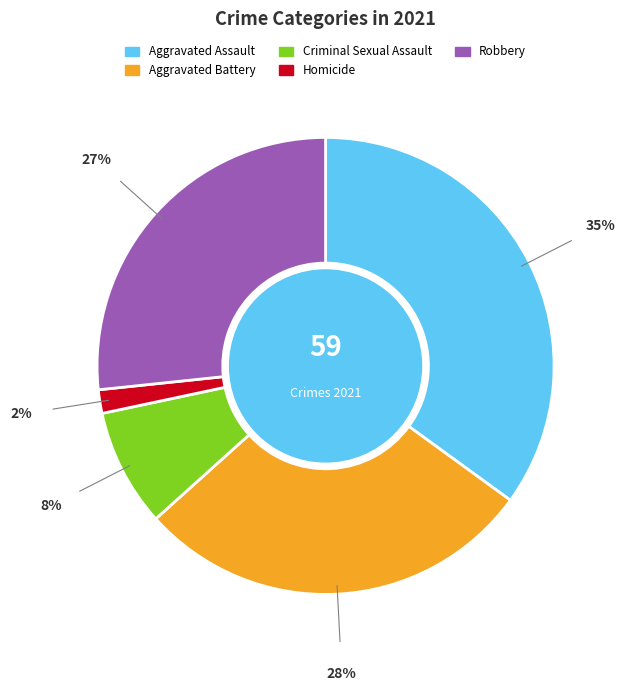

True or false: Robbery accounts for 38% of the total.

False